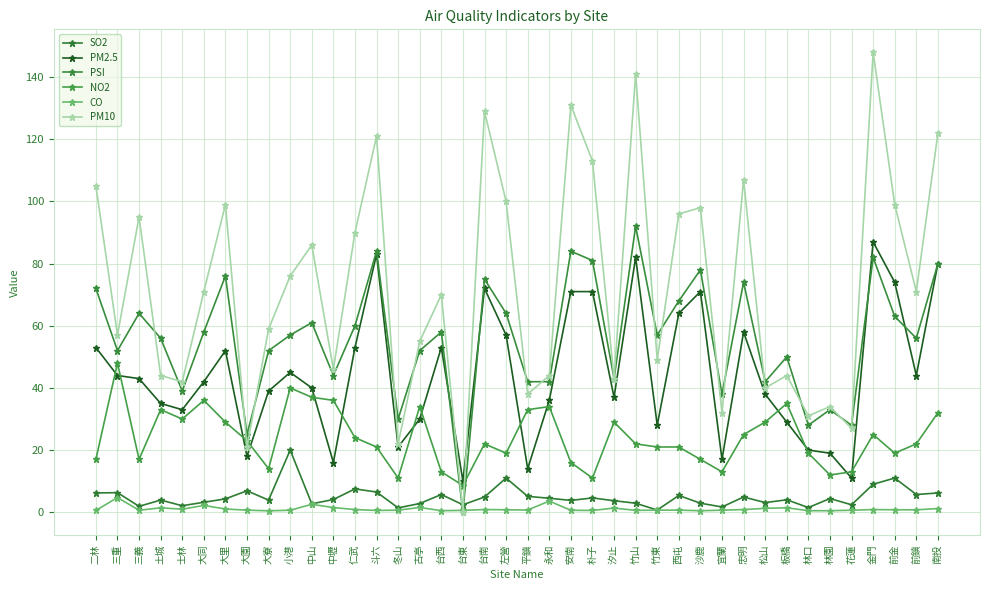

At which label does NO2 first exceed 22?

三重